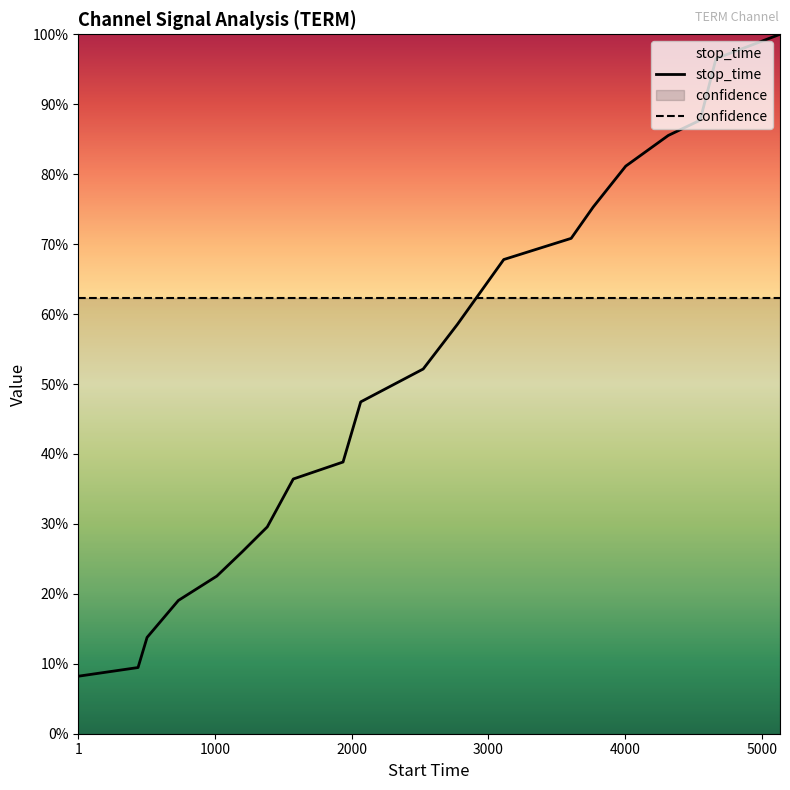

How many intersections are there between confidence and stop_time?

1